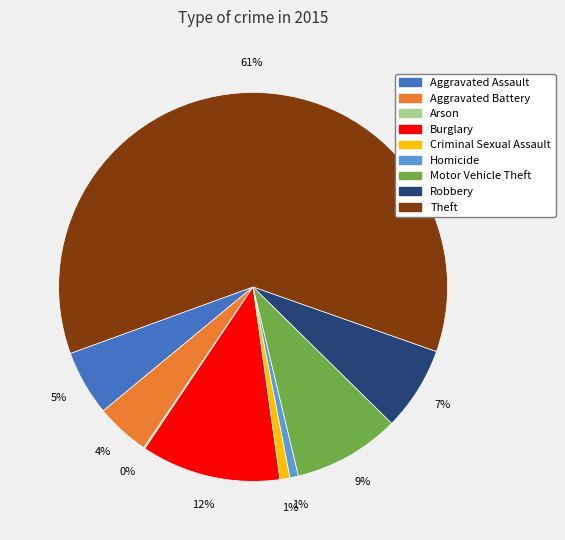

Combined, do Robbery and Theft account for over 50%?

Yes